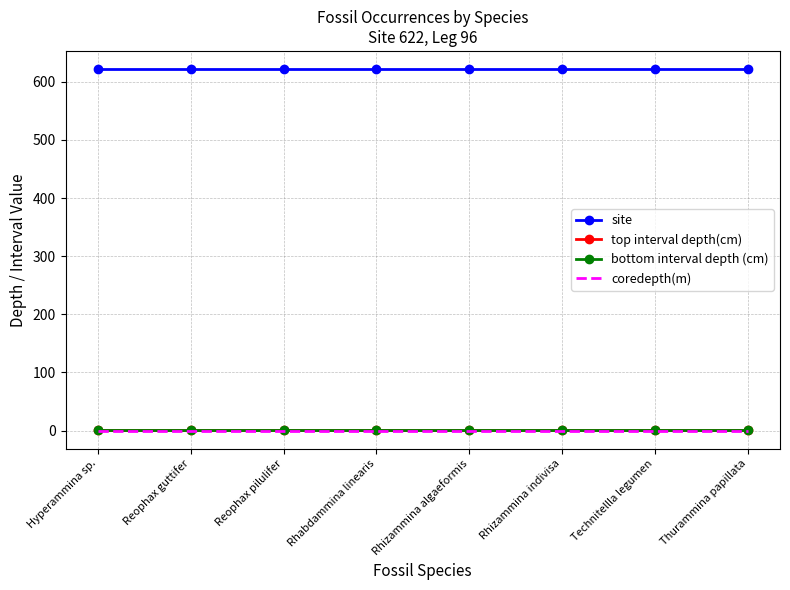

What is the spread (max minus min) of values at Reophax guttifer?

622.0